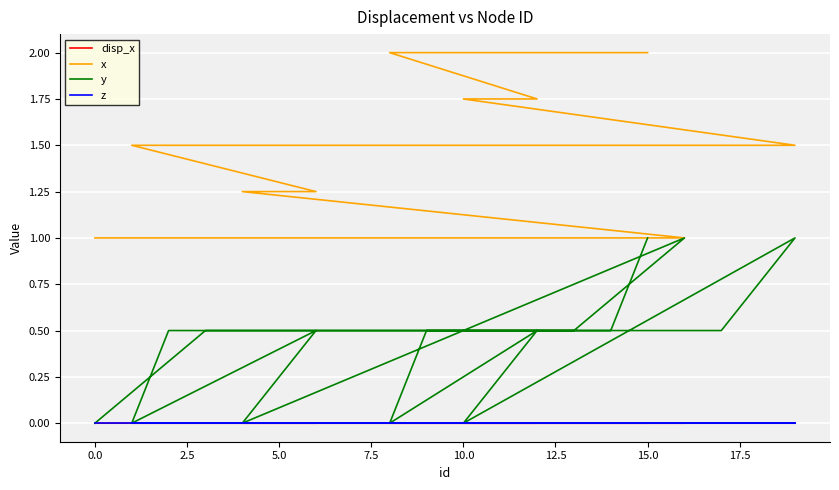

What is the average value of the y series?

0.4